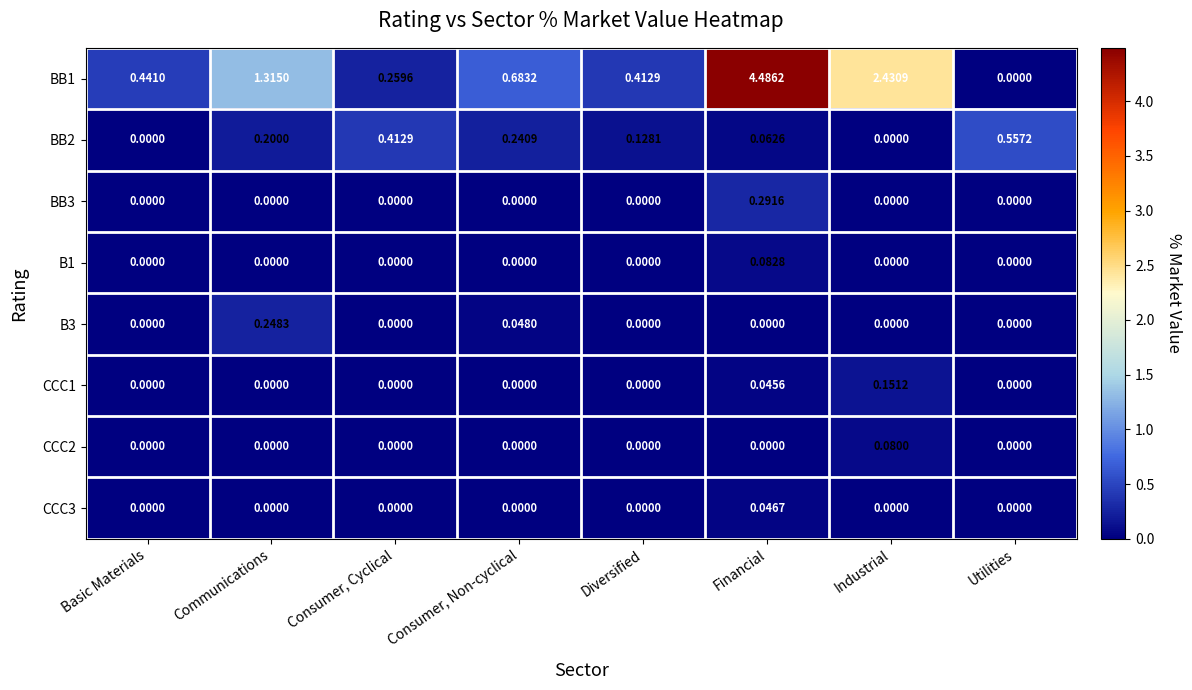

At which category is the sum across all series the highest?

Financial